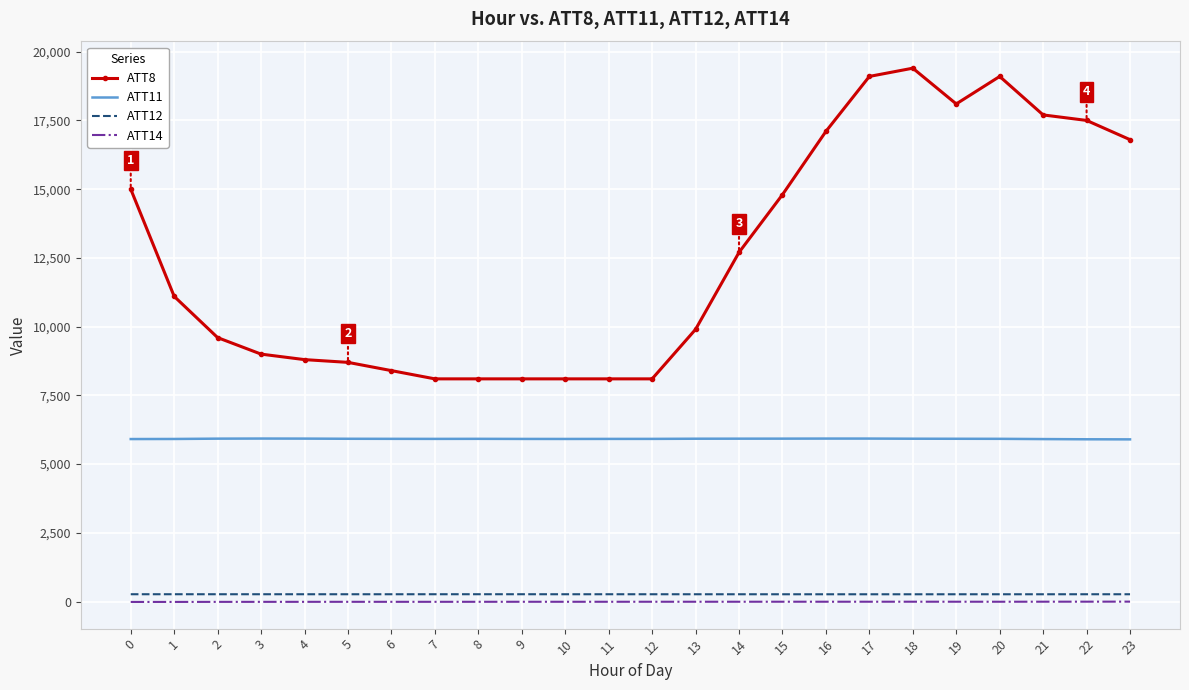

True or false: ATT12 and ATT14 intersect in this chart.

False